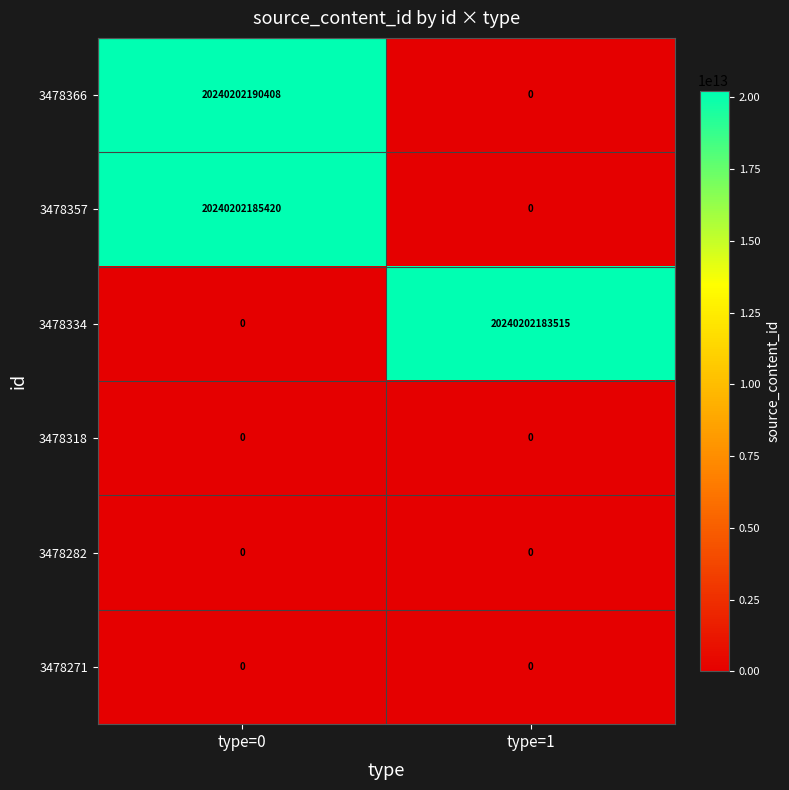

Which series has the largest range (max minus min)?

3478366